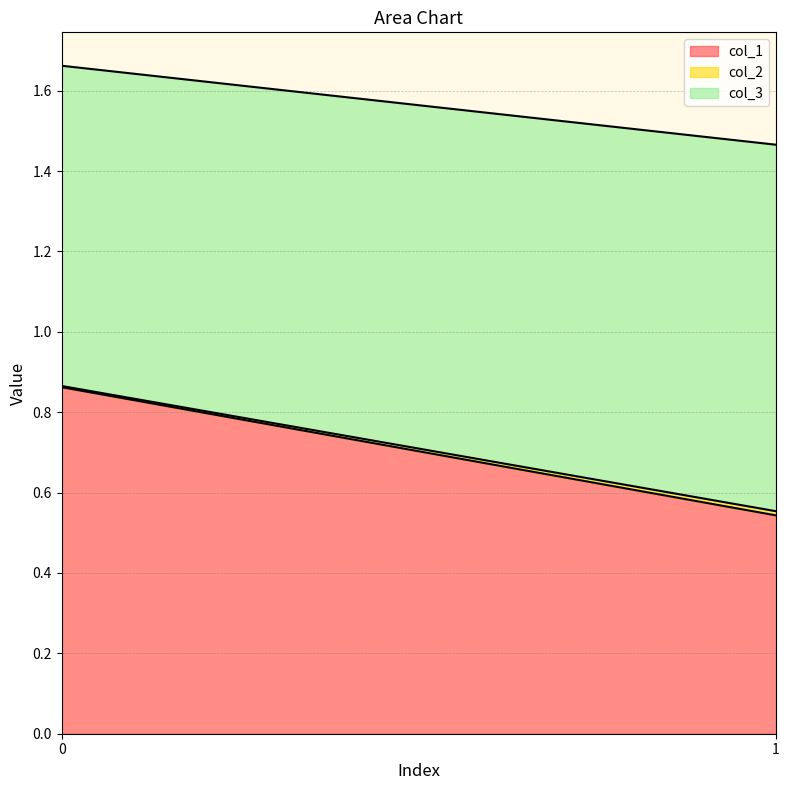

The value of col_1 at 0 is 0.5. True or false?

False